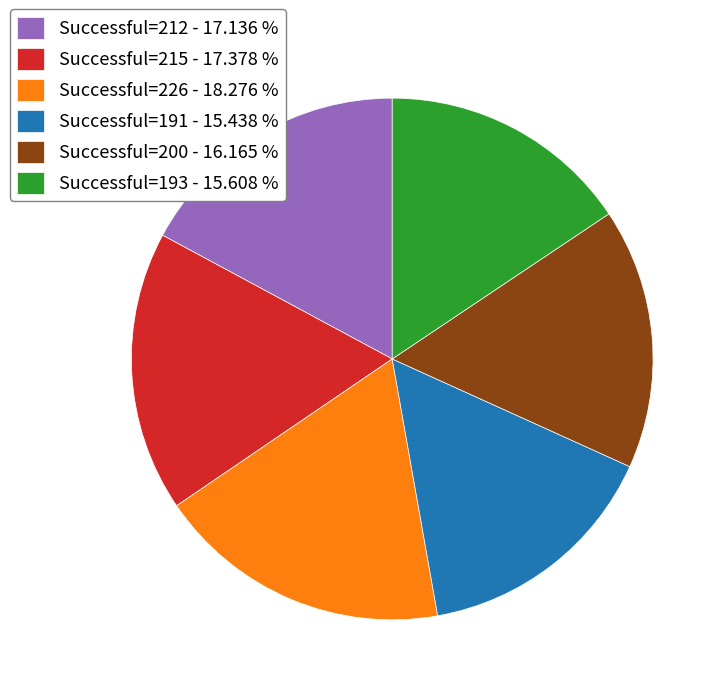

Count the number of slices in the pie.

6